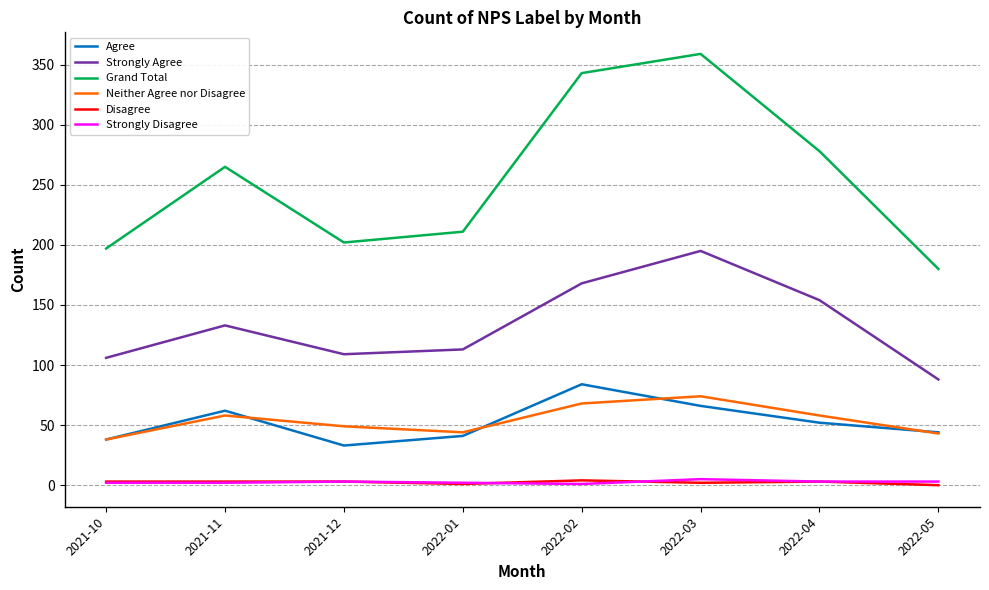

What is the average value of the Grand Total series?

254